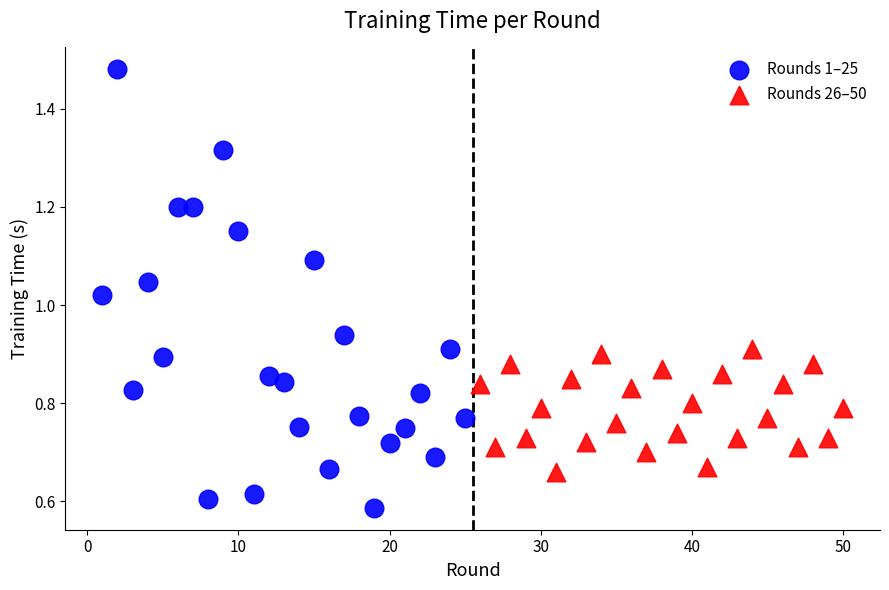

Which series has the widest spread of Y values?

Rounds 1–25